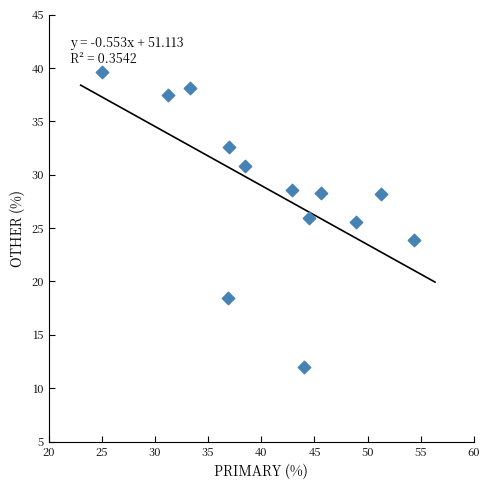

What is the range of X values (max minus min)?

29.3